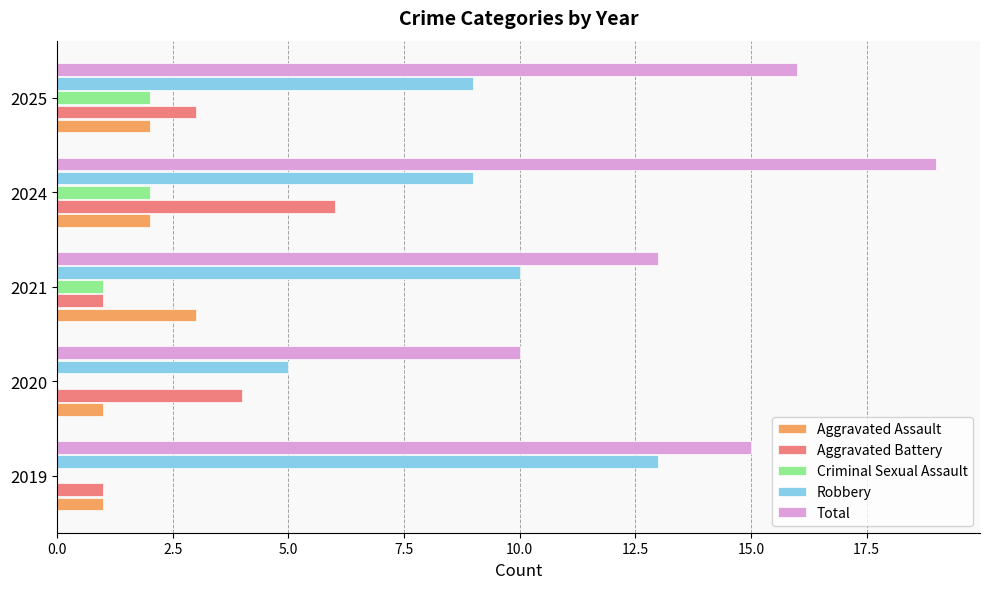

The value of Aggravated Assault at 2020 is 1. True or false?

True